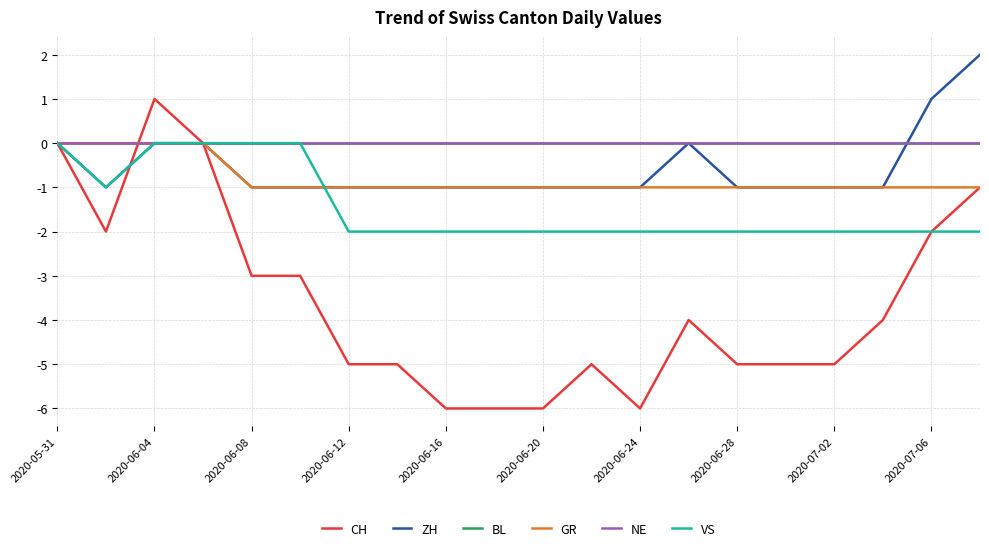

Does the chart display data point markers on the line(s)?

No